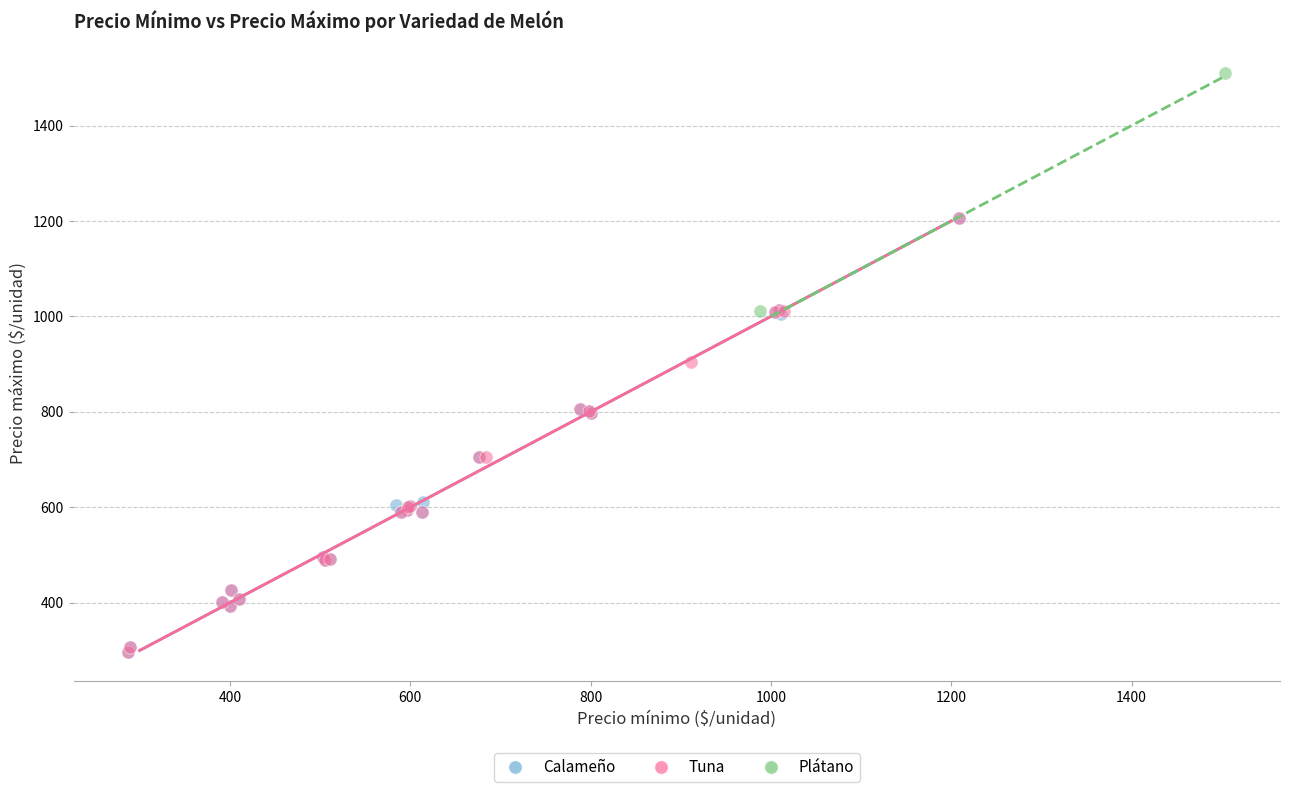

Which series reaches the maximum Y coordinate?

Plátano